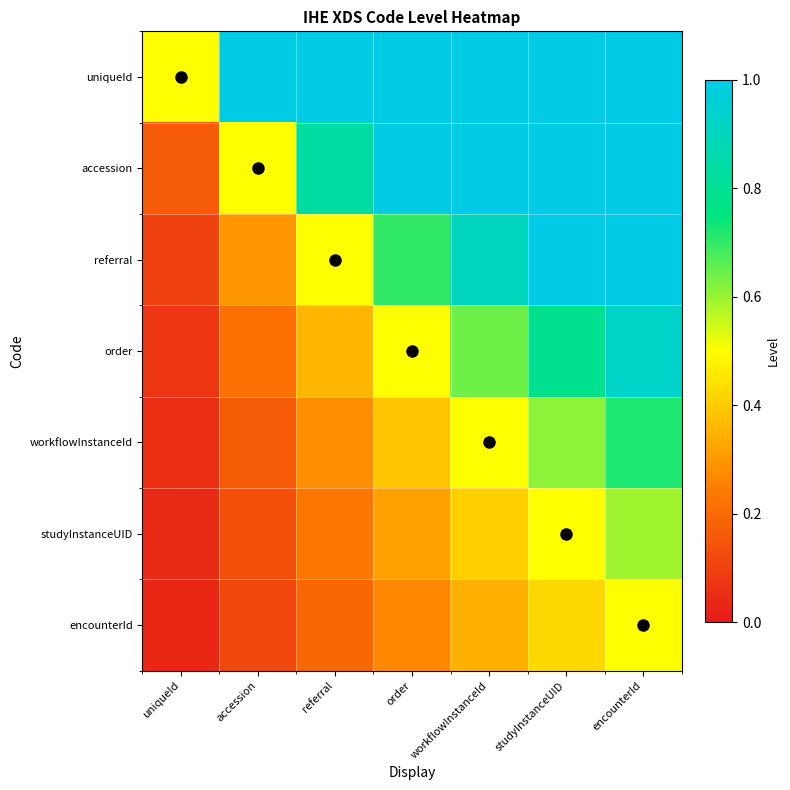

Count the number of categories in the chart.

7